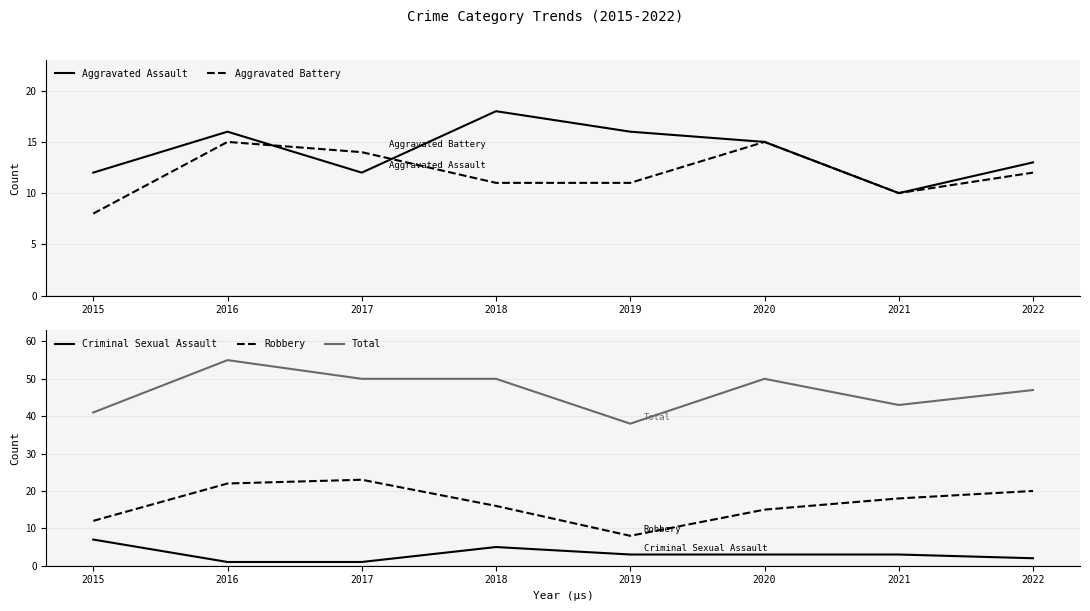

What is the difference between the highest and lowest values at 2016?

54